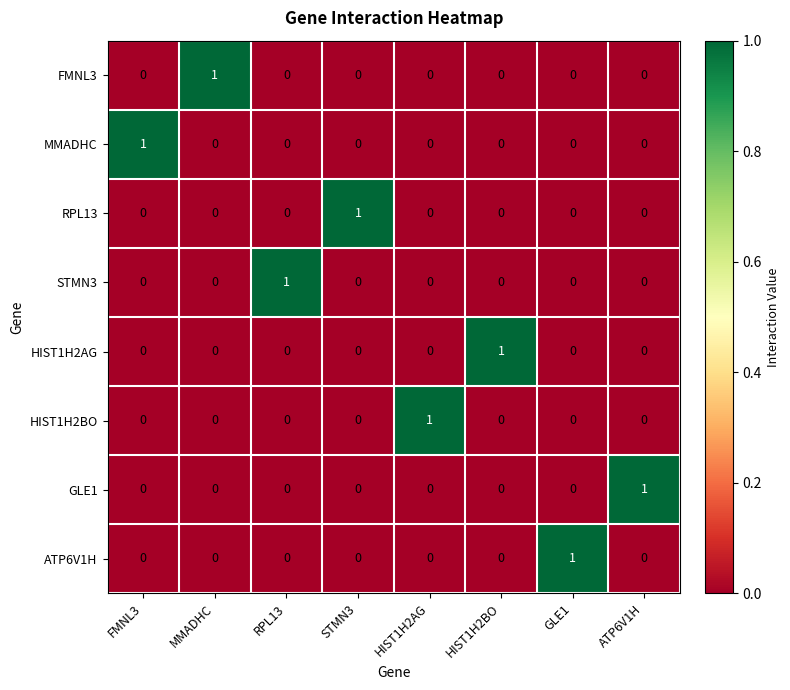

Is it true that GLE1 equals 0 at RPL13?

True